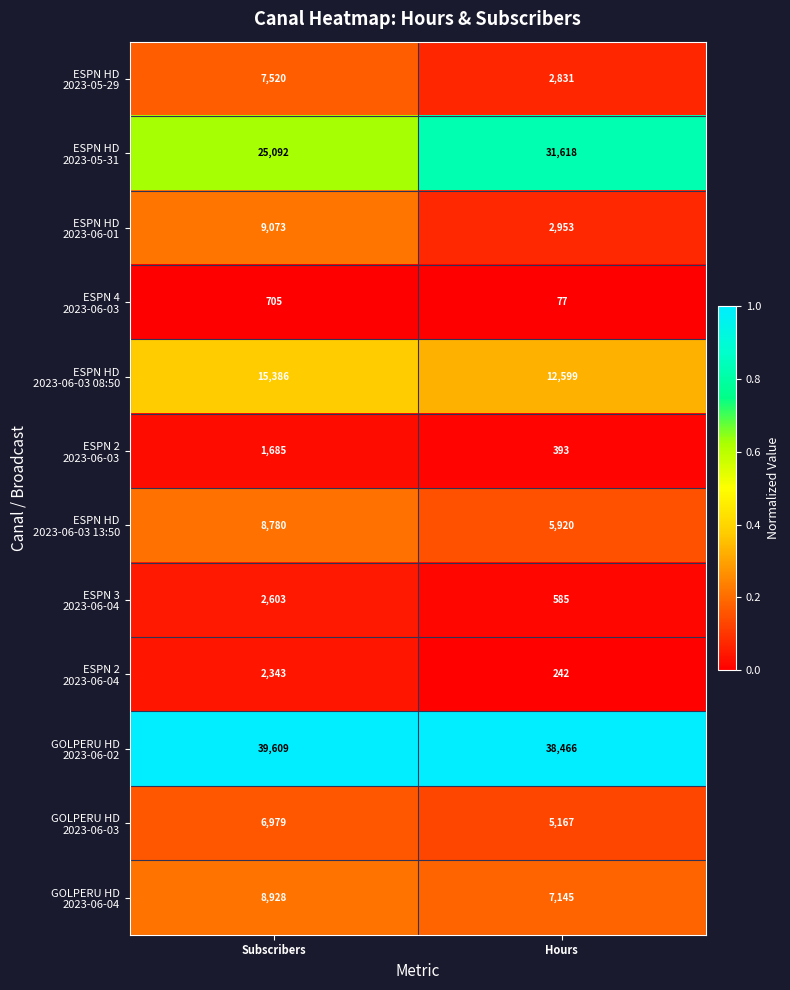

What is the spread (max minus min) of values at Subscribers?

38904